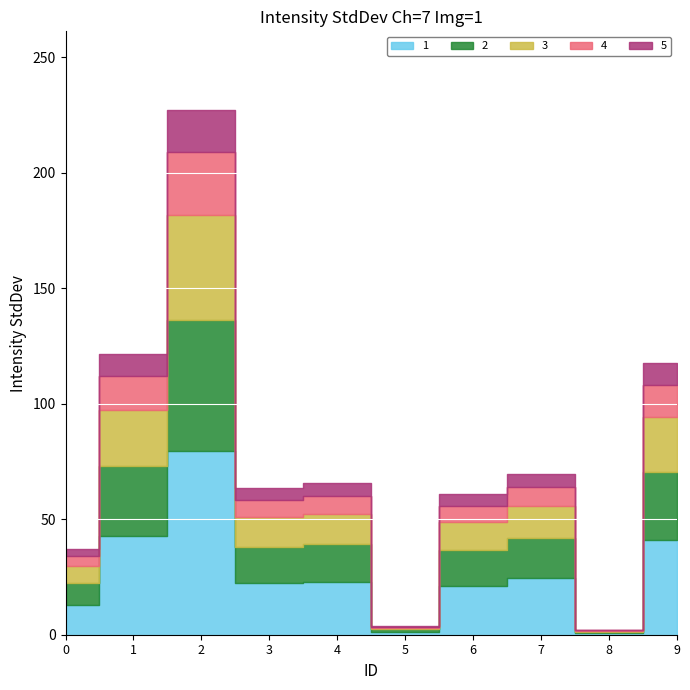

List the labels in order of value, largest first.

2, 1, 9, 7, 4, 3, 6, 0, 5, 8